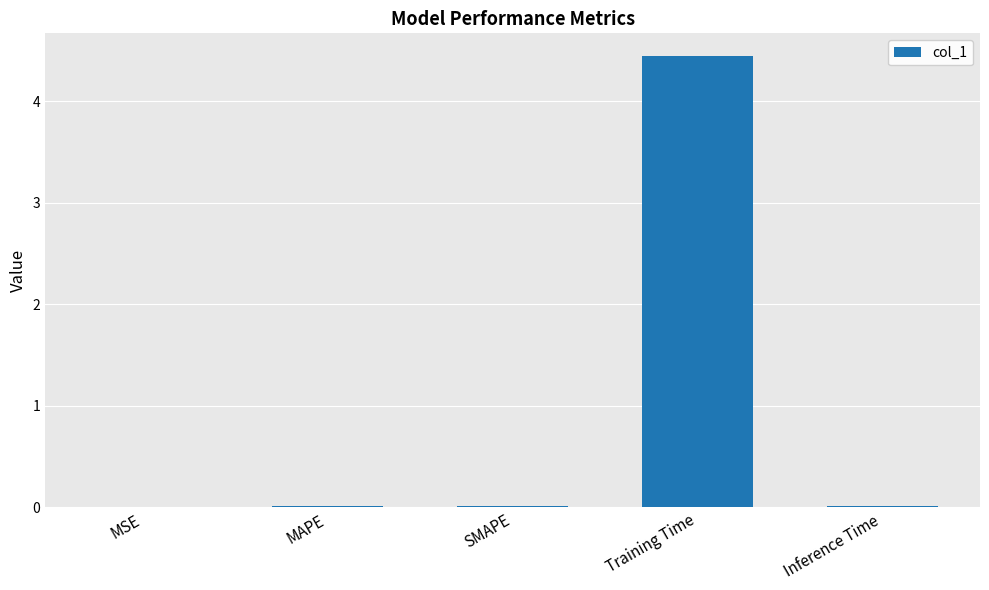

Read the value at Training Time.

4.4